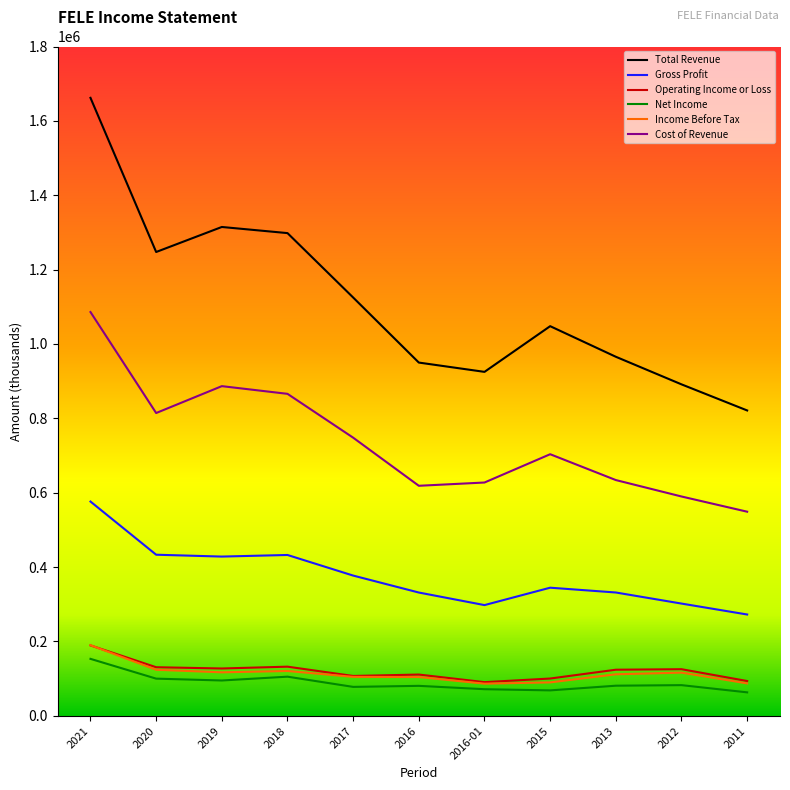

What is the average value of the Net Income series?

88755